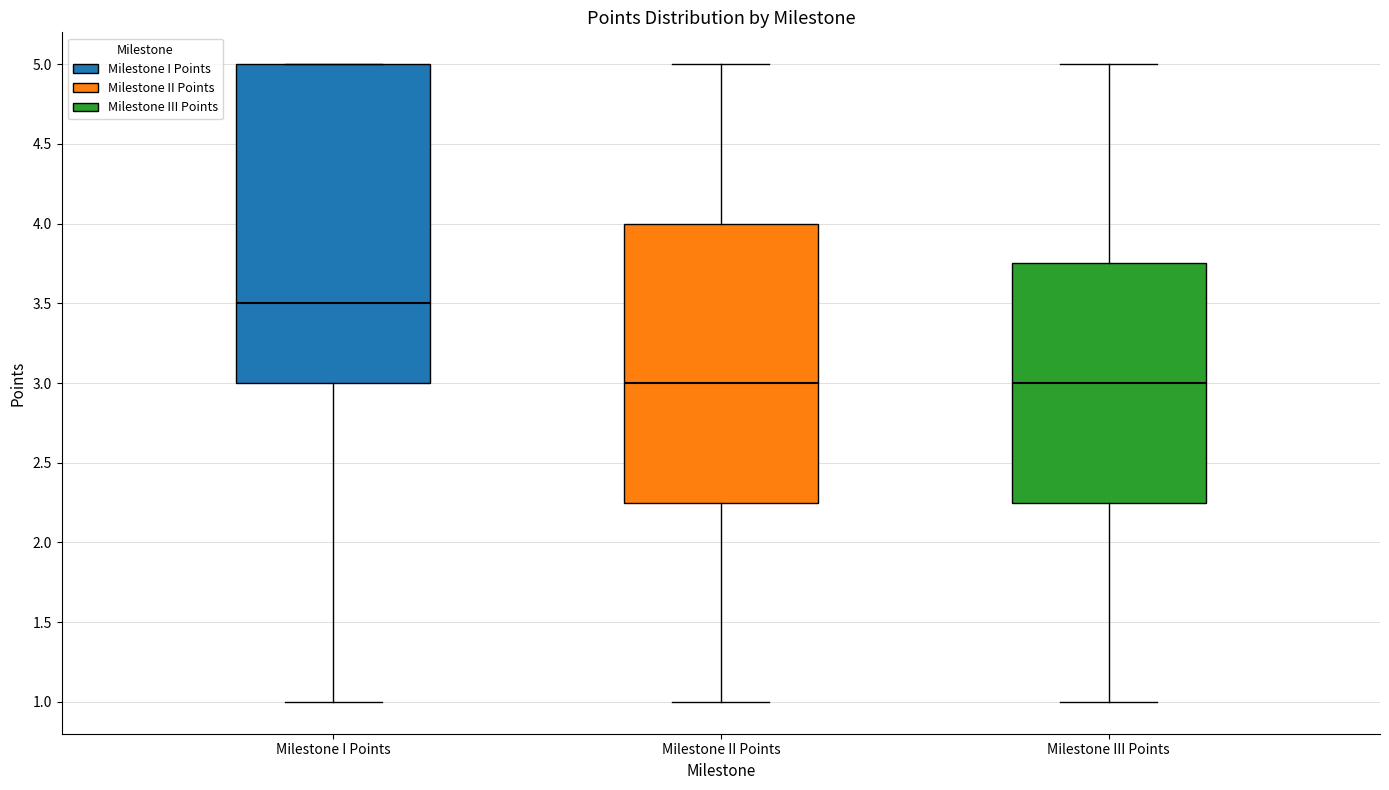

Where is the upper edge of the box for Milestone II Points on the y-axis? The values are not printed on the chart, so give them approximately, as read against the axis.

4.00